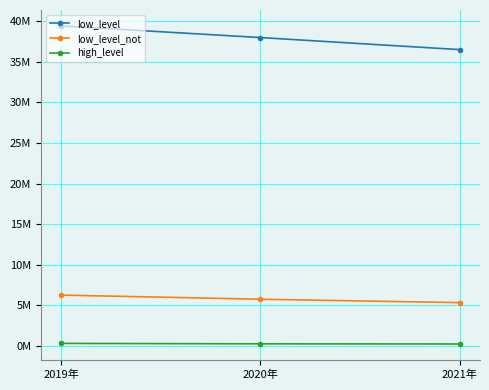

Is the value of high_level at 2021年 greater than the value of low_level at 2021年?

No